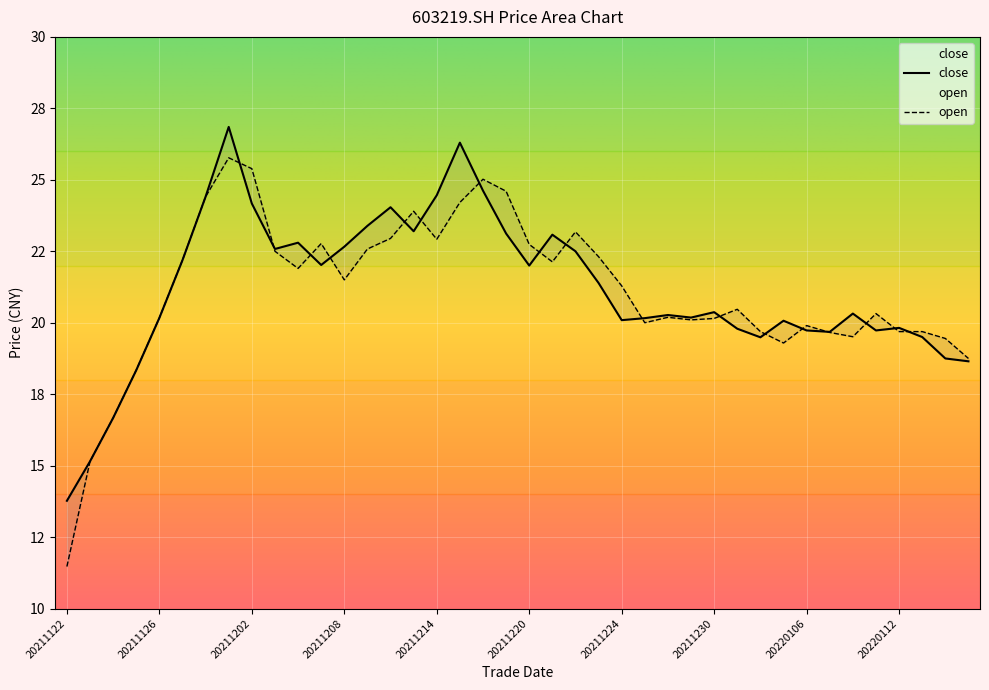

Is it true that open equals 11.5 at 20211122?

True